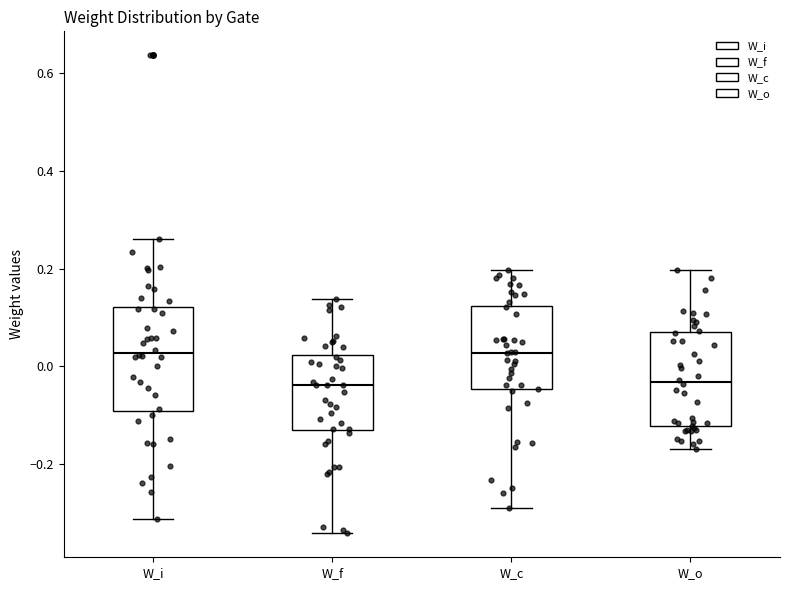

Reading left to right, transcribe this box plot: for each box, give where its median line is, the range the box spans, and where its two whiskers end, as read against the y-axis. The values are not printed on the chart, so give them approximately, as read against the axis.

W_i: median 0.02, box -0.10 to 0.12, whiskers -0.32 to 0.26
W_f: median -0.04, box -0.12 to 0.02, whiskers -0.34 to 0.14
W_c: median 0.02, box -0.04 to 0.12, whiskers -0.28 to 0.20
W_o: median -0.04, box -0.12 to 0.08, whiskers -0.16 to 0.20